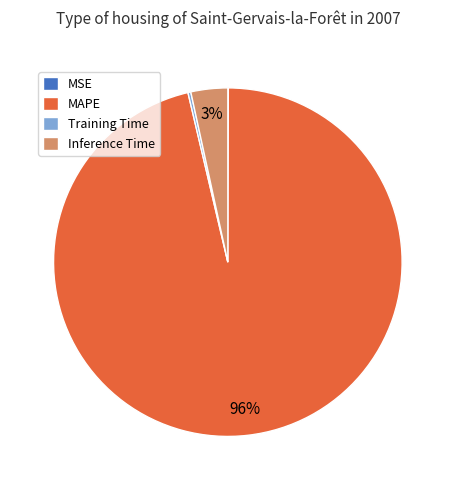

The Inference Time slice represents 11% of the pie. True or false?

False